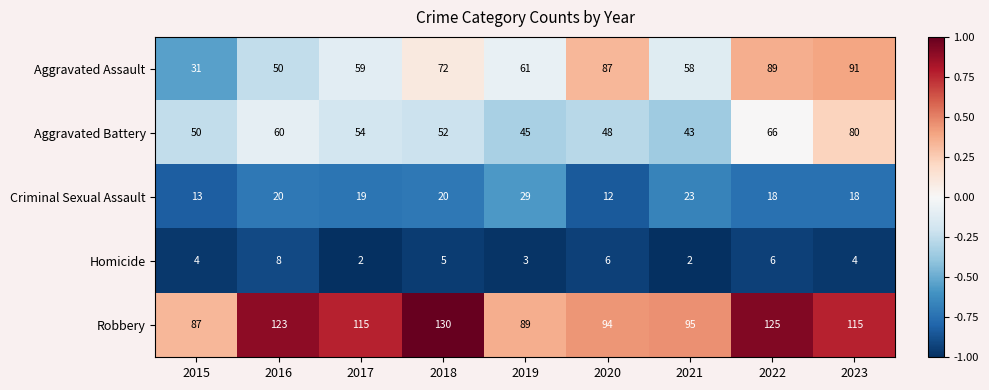

At which label does Aggravated Battery first exceed 52?

2016